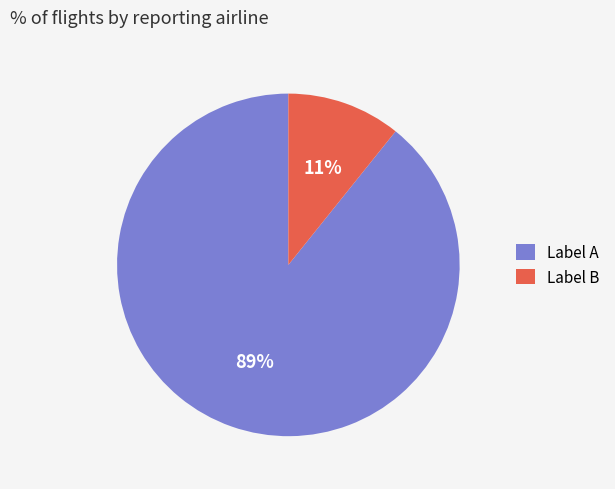

To the nearest percent, what is the average slice percentage?

50%